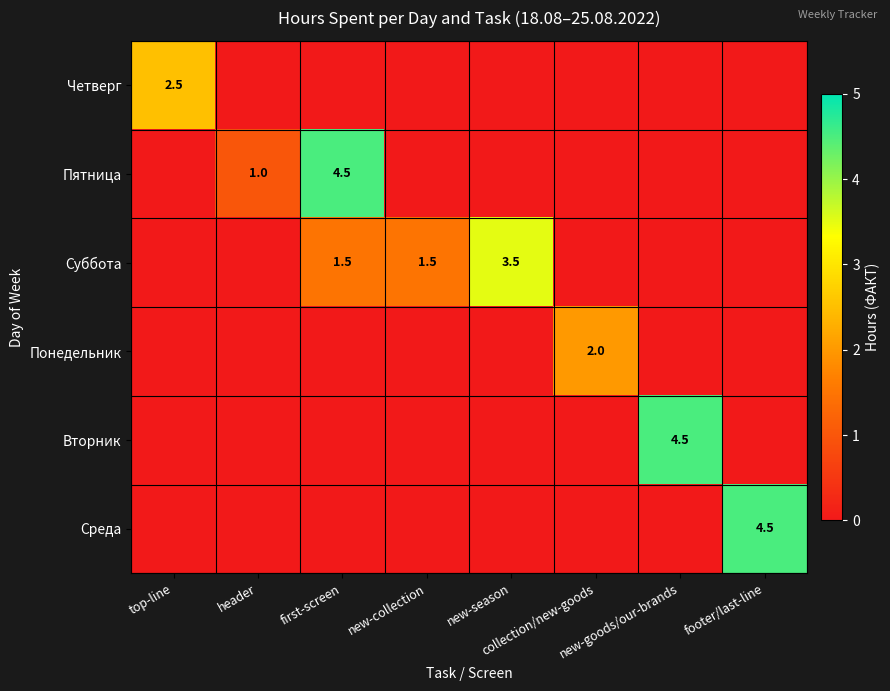

Is the value of Понедельник at footer/last-line greater than the value of Суббота at new-goods/our-brands?

No